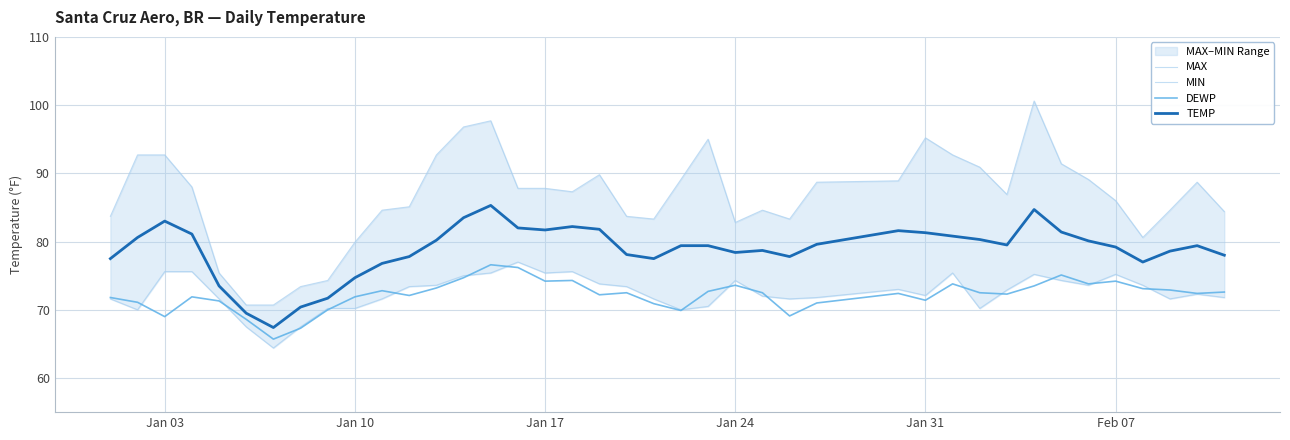

How many data points in MAX are above 87?

21